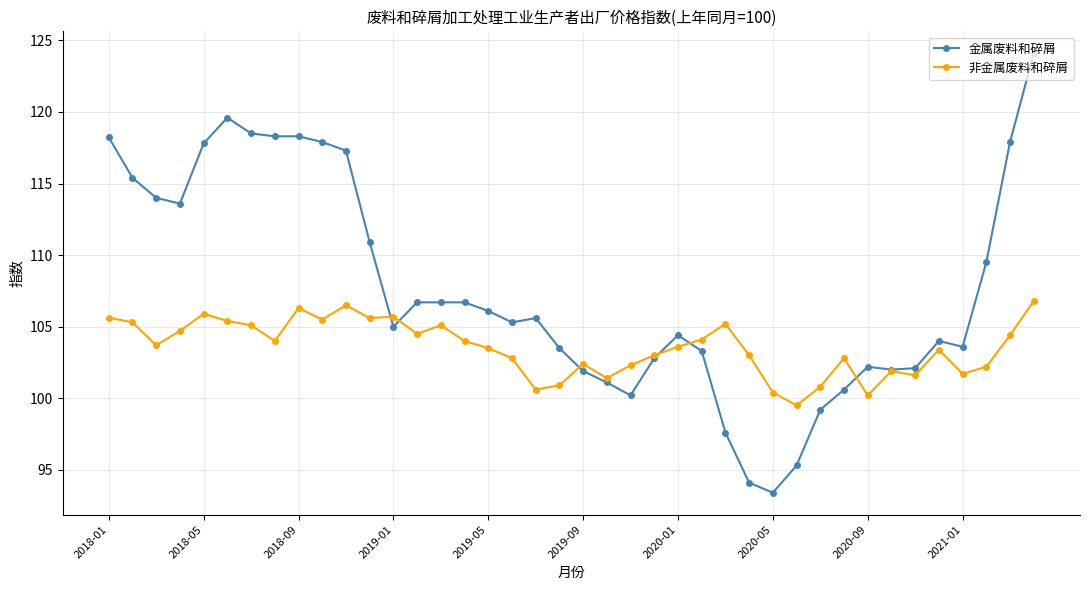

What is the average value of the 金属废料和碎屑 series?

107.6